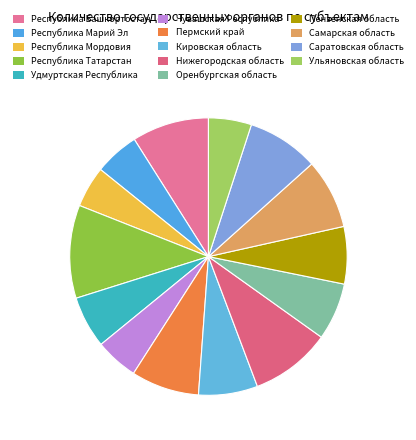

Does Нижегородская область account for over 50% of the chart?

No